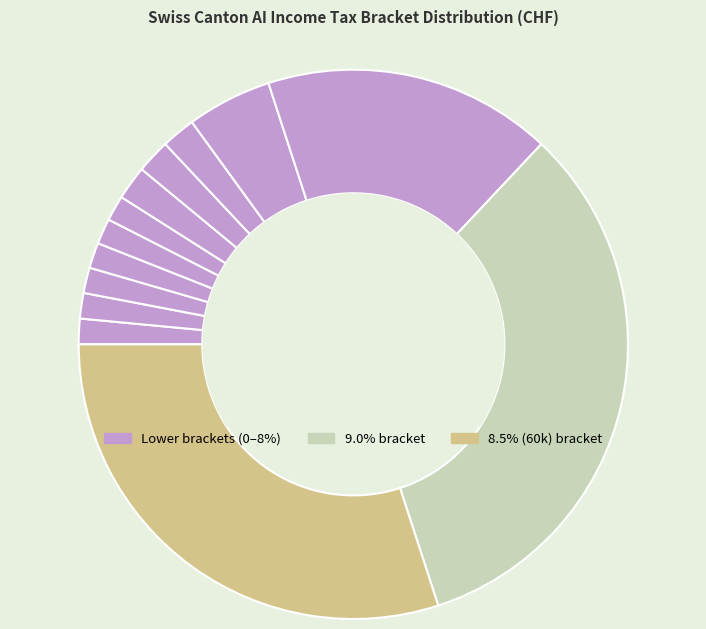

To the nearest percent, what is the average slice percentage?

7%